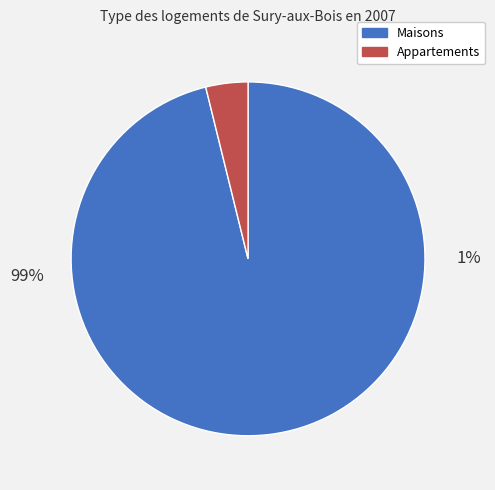

Is it true that 1 is 1% of the pie?

False